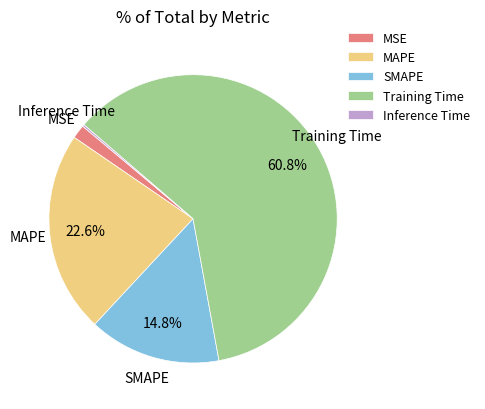

Which category accounts for the majority?

Training Time